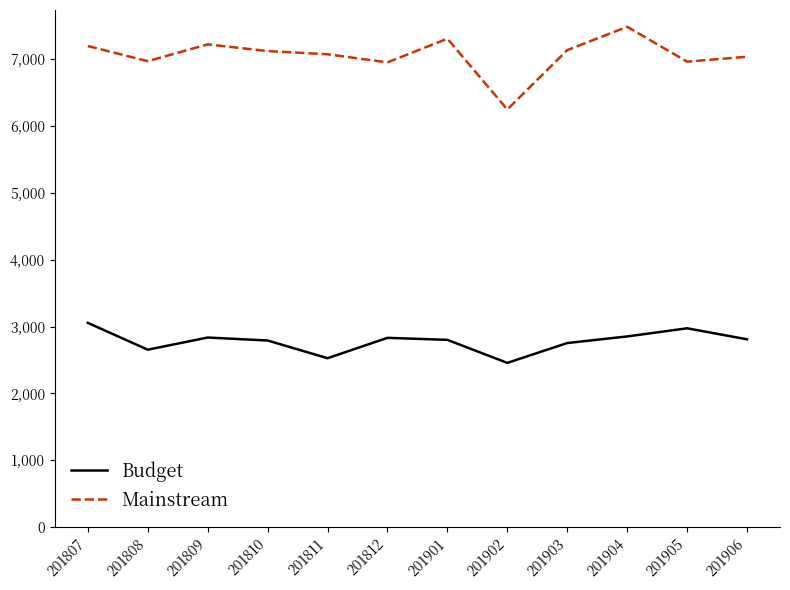

Which category has the lowest value across all series?

201902